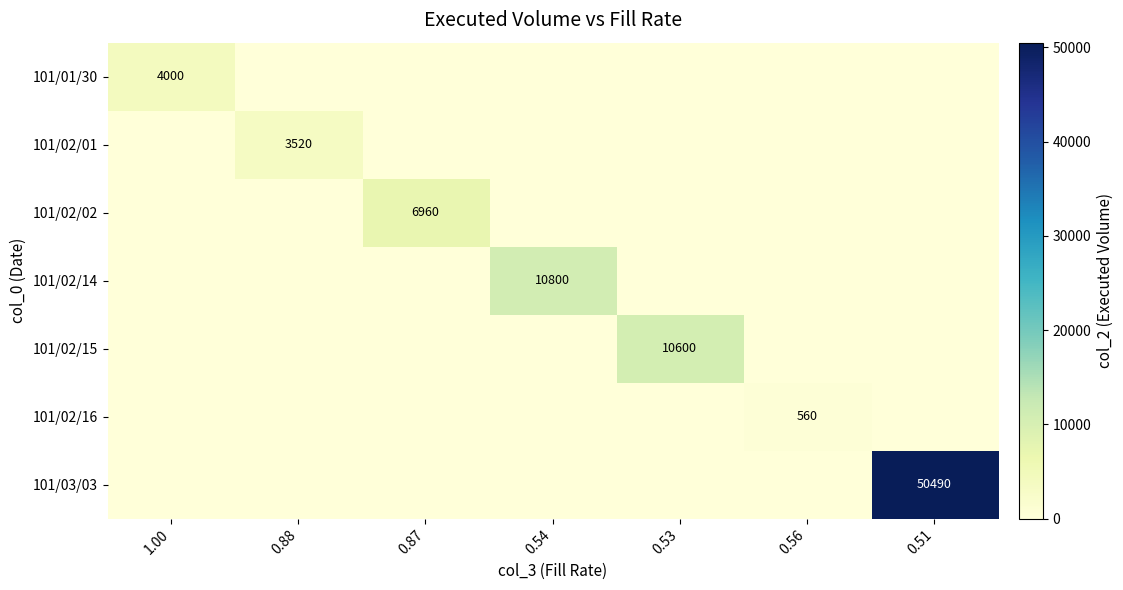

The 101/02/16 series shows 560 at 0.56. True or false?

True